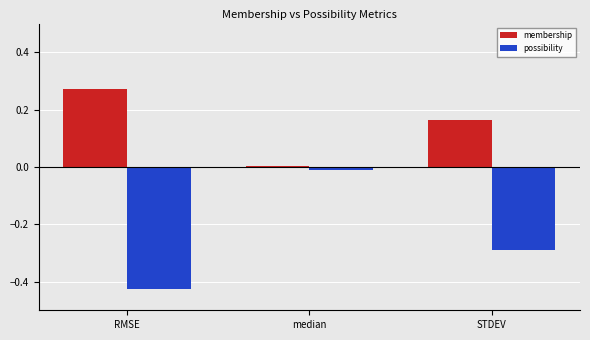

What is the sum of all membership values?

0.4